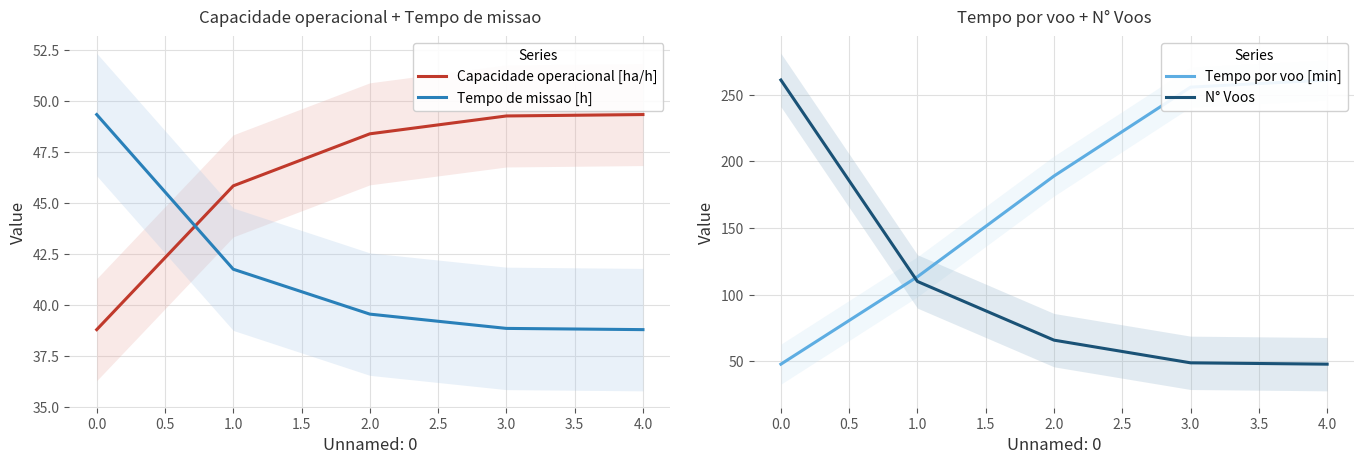

How many lines are shown in the chart?

4